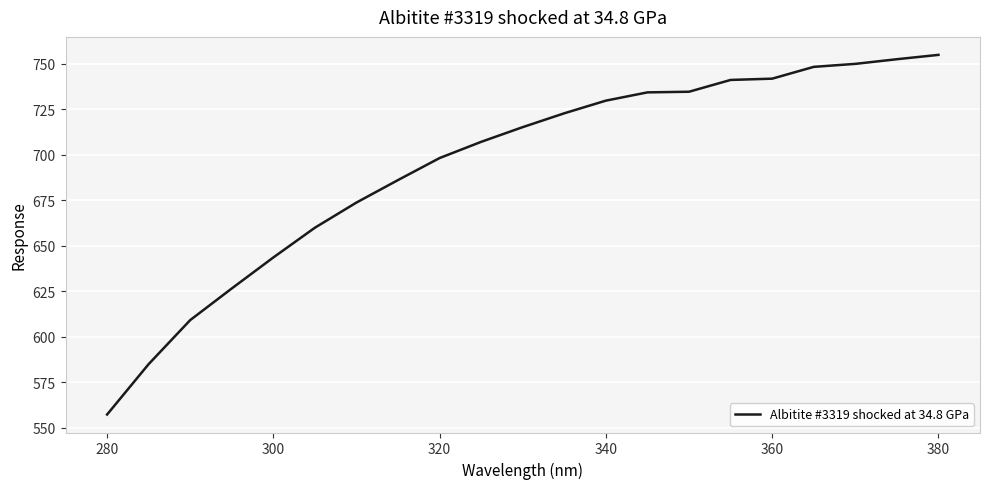

What is the minimum value shown in the chart?

557.3